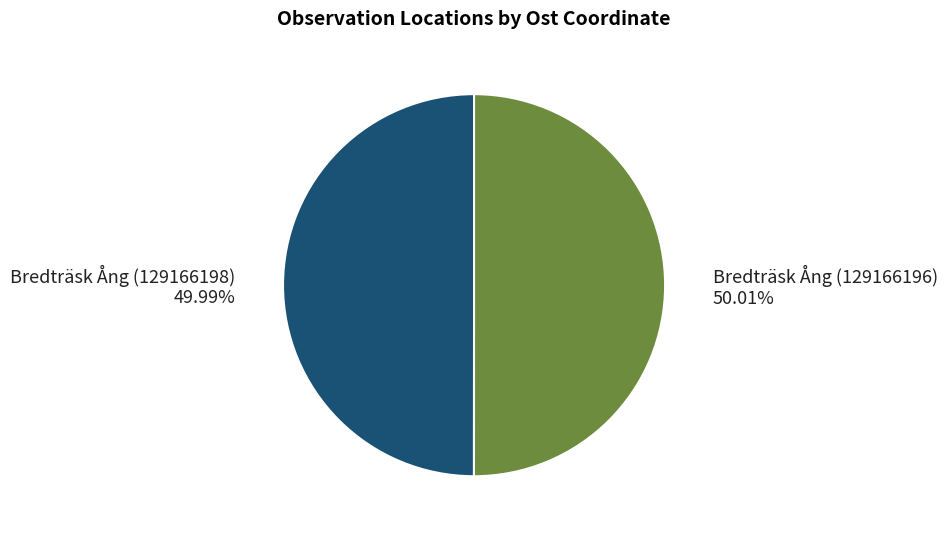

Is there any slice that represents more than half of the pie?

Yes